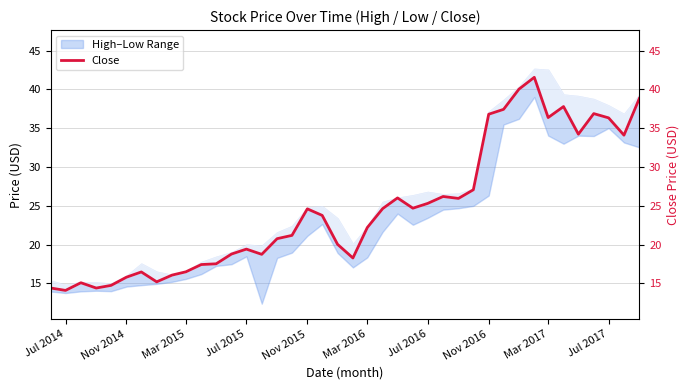

What is the average value?

24.6